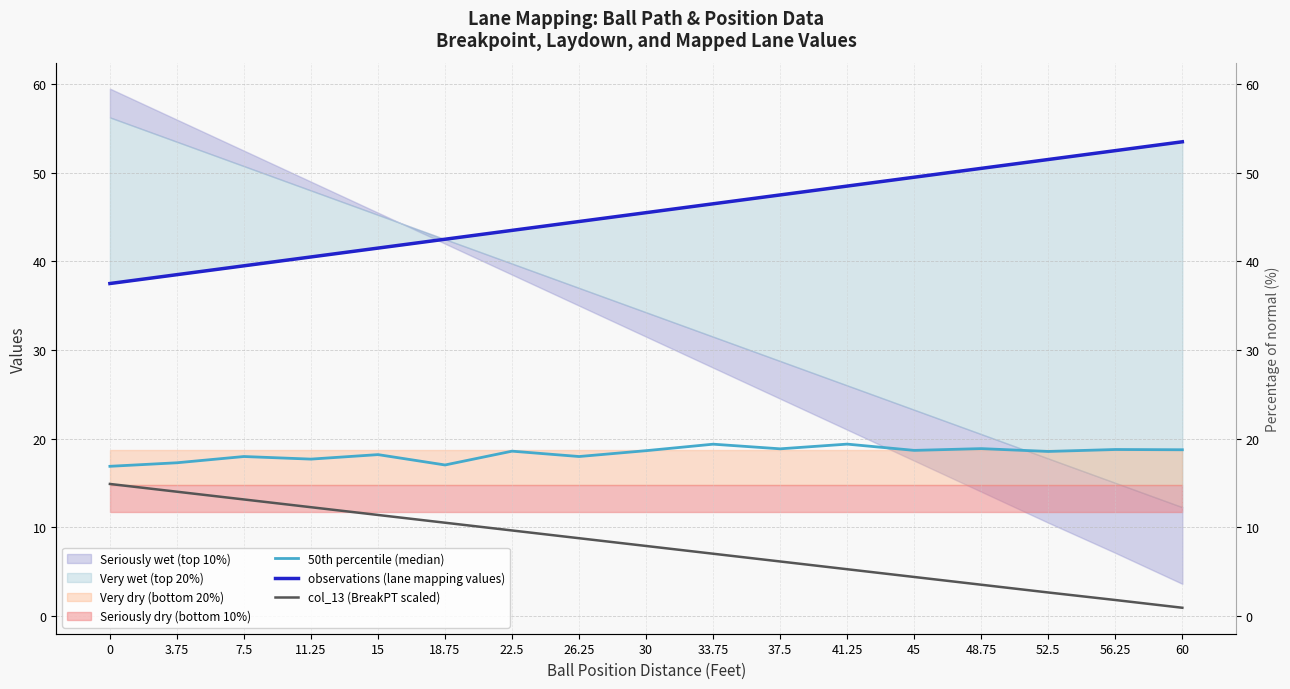

Reading left to right, extract all data points from this chart.

50th percentile (median): 16.9	17.3	18.0	17.7	18.2	17.0	18.6	18.0	18.6	19.4	18.8	19.4	18.7	18.9	18.5	18.8	18.7
observations (lane mapping values): 37.5	38.5	39.5	40.5	41.5	42.5	43.5	44.5	45.5	46.5	47.5	48.5	49.5	50.5	51.5	52.5	53.5
col_13 (BreakPT scaled): 14.9	14.0	13.1	12.2	11.4	10.5	9.6	8.8	7.9	7.0	6.1	5.2	4.4	3.5	2.6	1.8	0.9